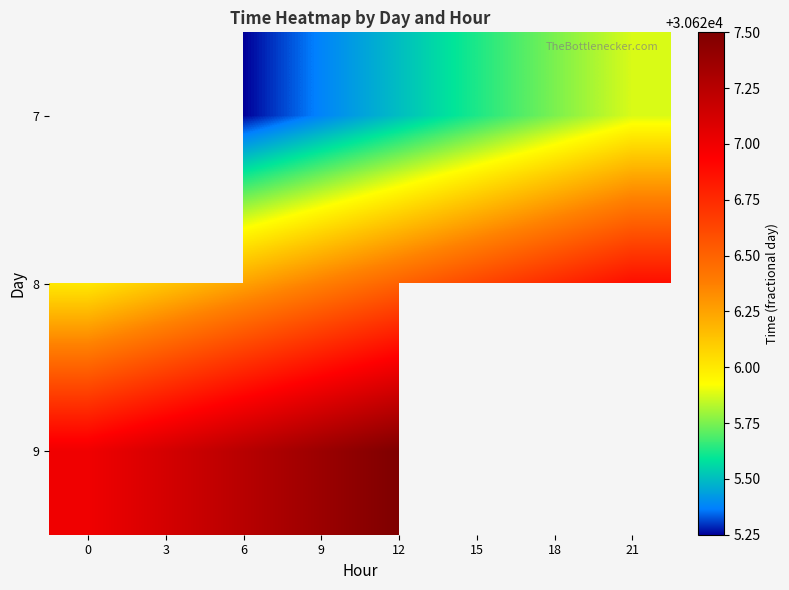

Rank the series by their average value, from lowest to highest.

7, 8, 9